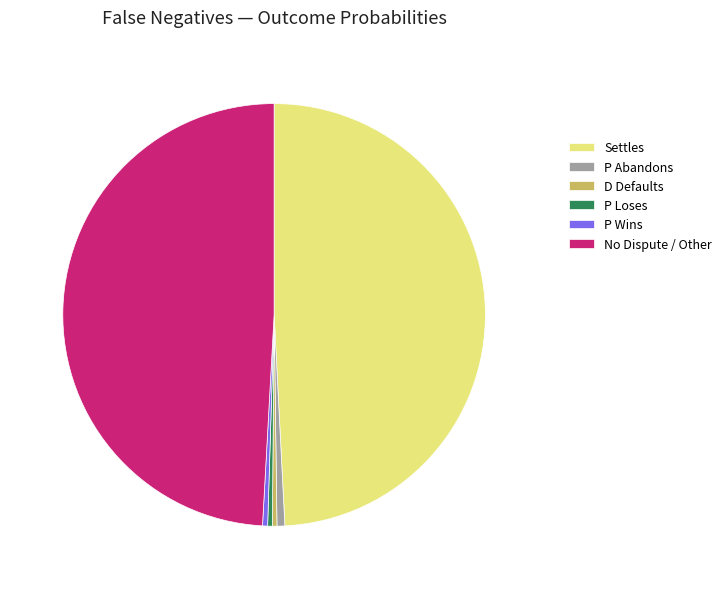

Do No Dispute / Other and P Loses together represent more than half of the pie?

No